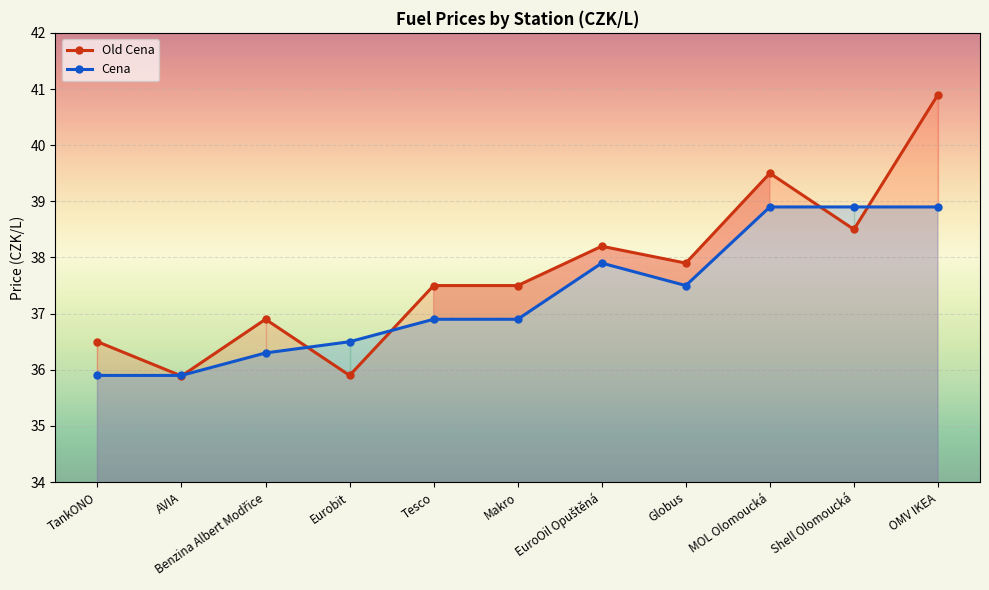

What is the label of the 9th point from the right?

Benzina Albert Modřice